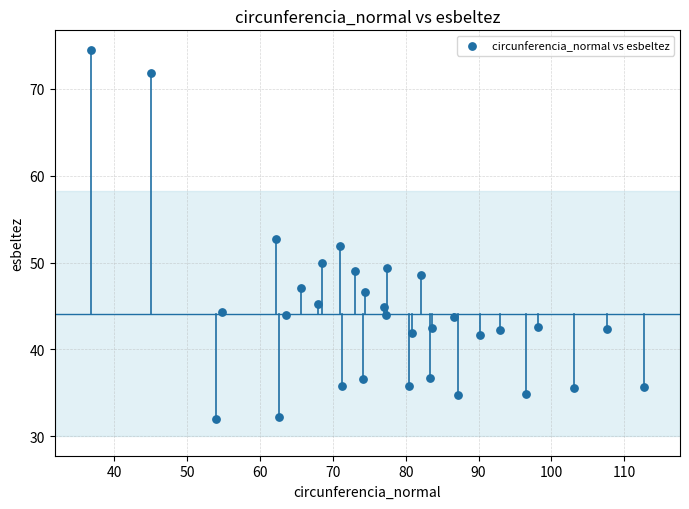

What is the range of X values (max minus min)?

75.8